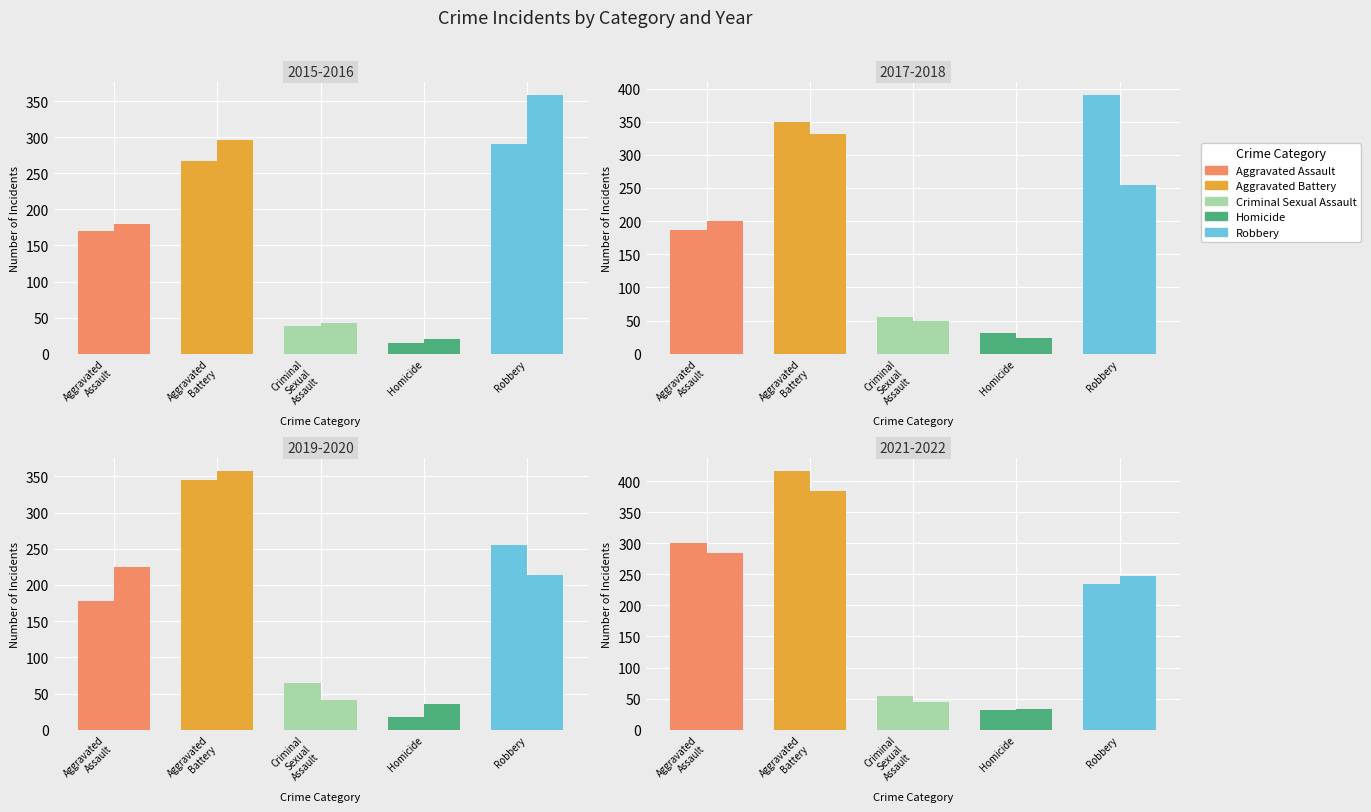

At how many categories does at least one series exceed 395?

1